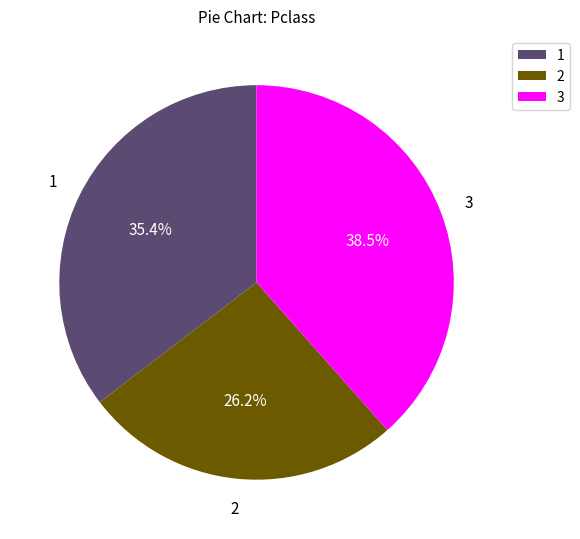

Is there any slice that represents more than half of the pie?

No